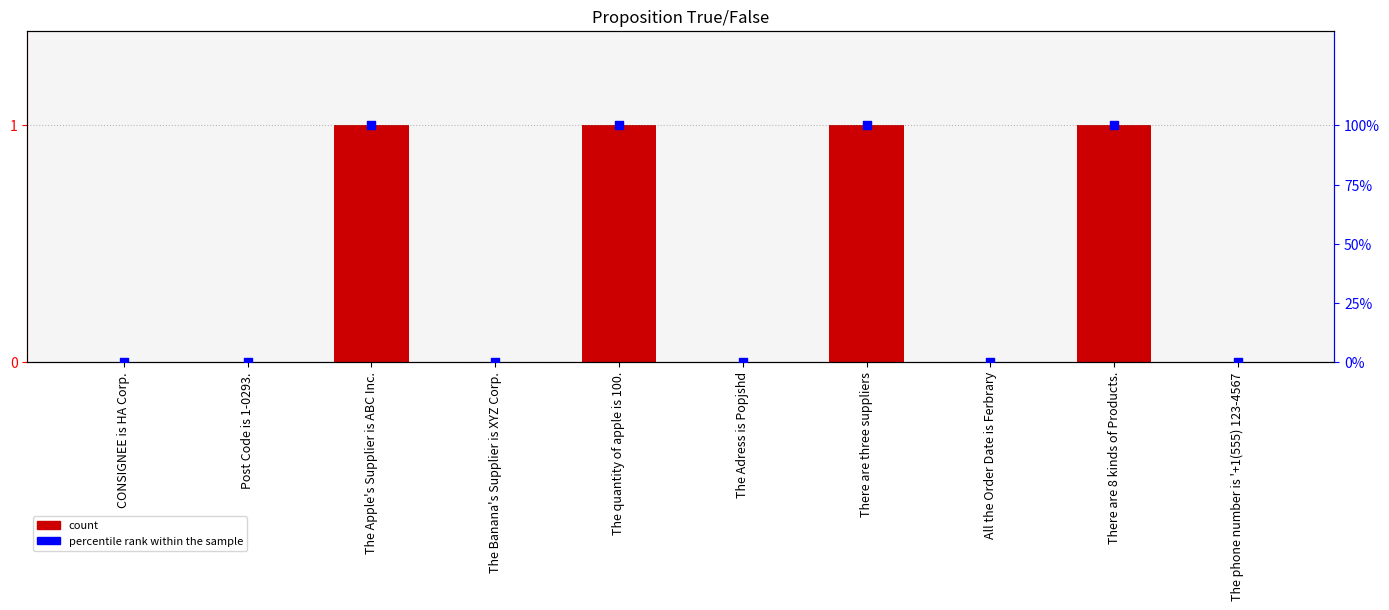

Which series contains the highest Y value?

1(true)/0(false)